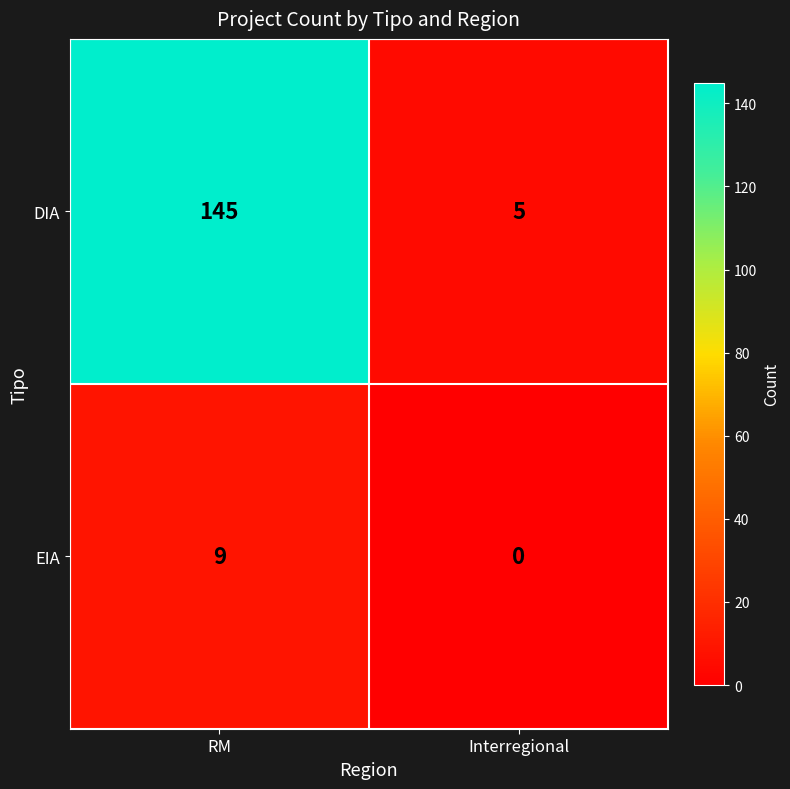

Rank the series at RM from highest to lowest value.

DIA, EIA